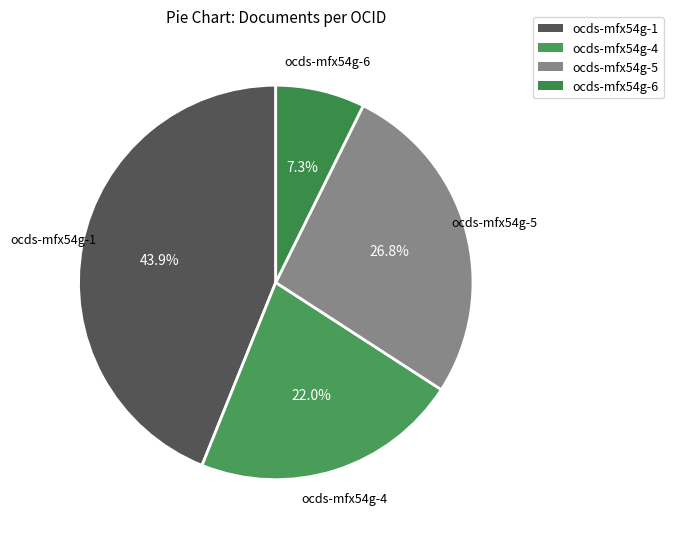

Rank the categories by value from lowest to highest.

ocds-mfx54g-6, ocds-mfx54g-4, ocds-mfx54g-5, ocds-mfx54g-1